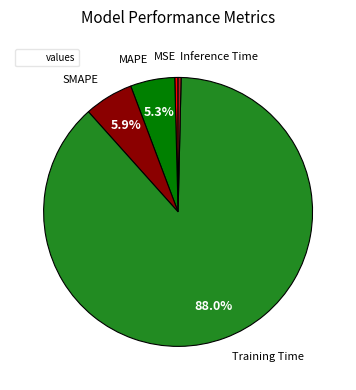

Is there any slice that represents more than half of the pie?

Yes